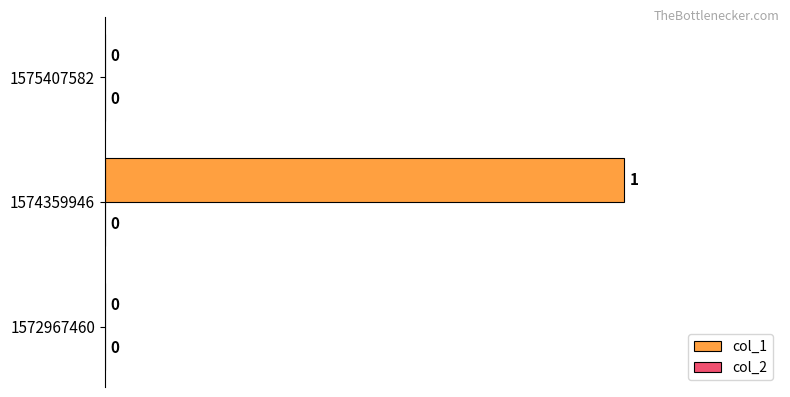

Which has a higher value, 1574359946 or 1572967460?

1574359946